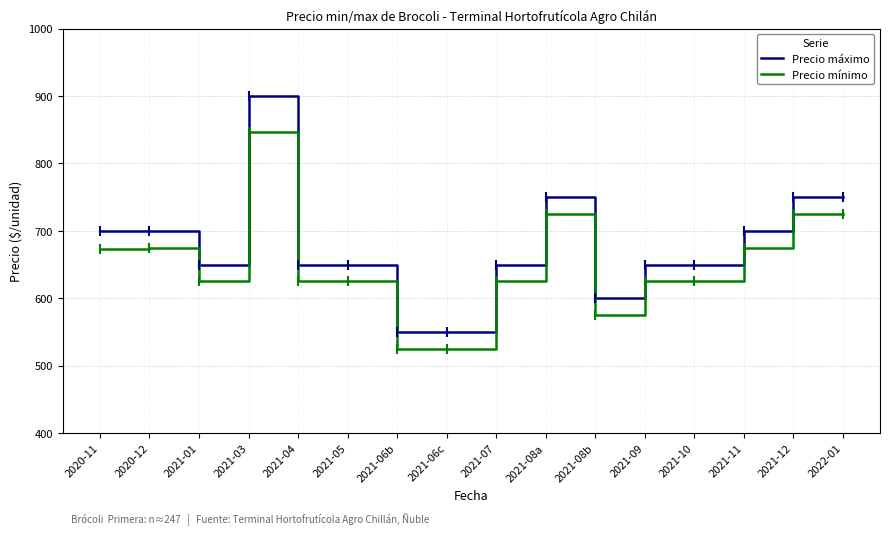

What is the average value of the Precio máximo series?

678